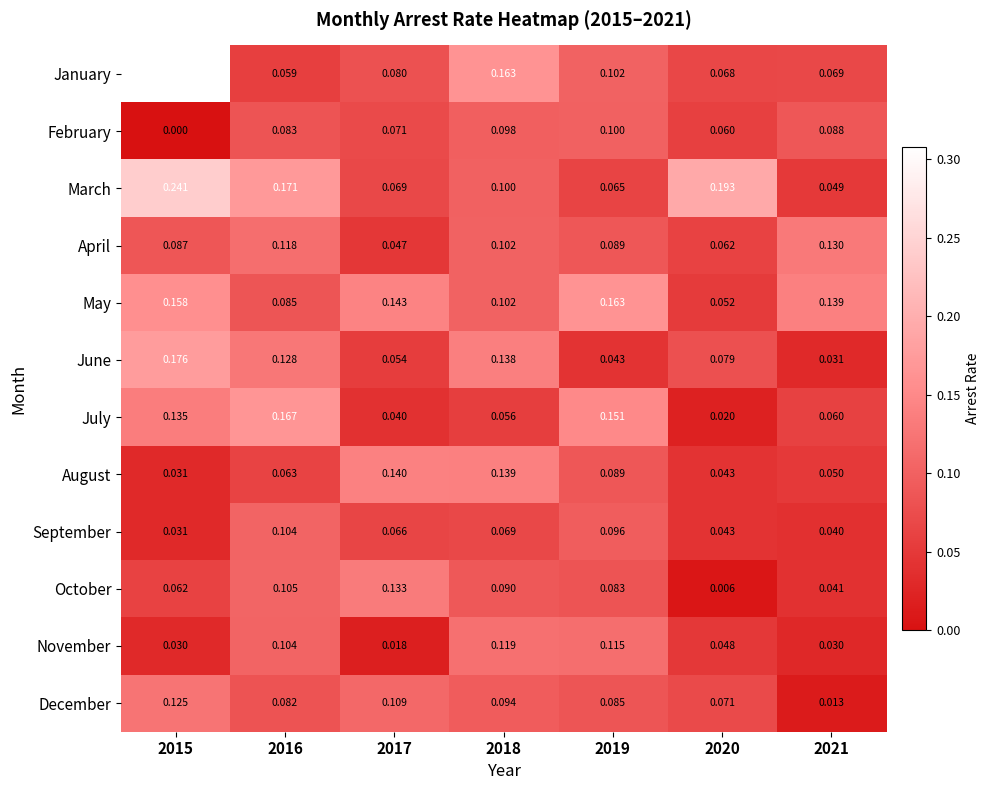

Which category has the highest value across all series?

2015